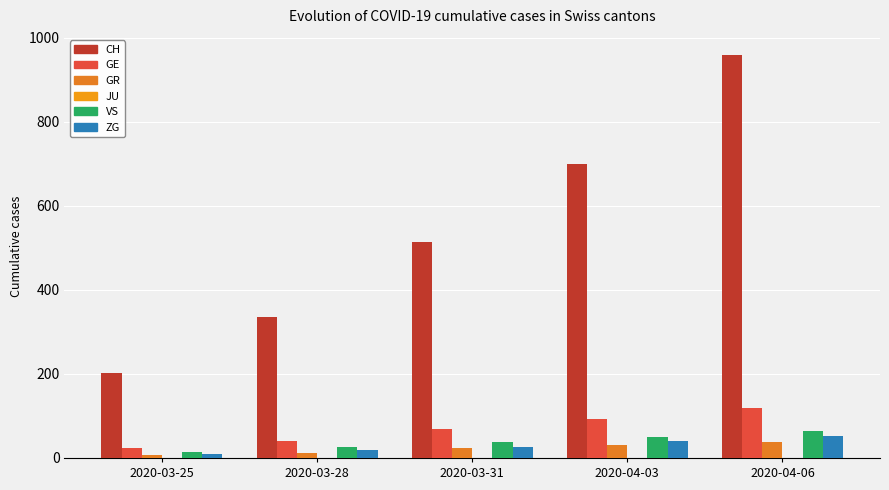

How many bars are there in total?

25